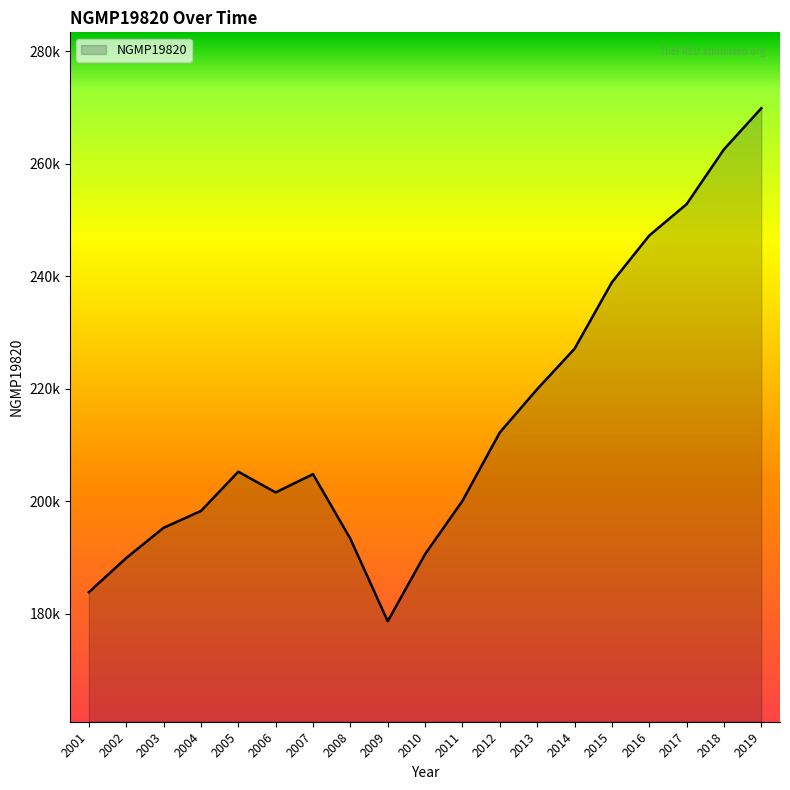

Is this an area chart (filled region under the line)?

Yes